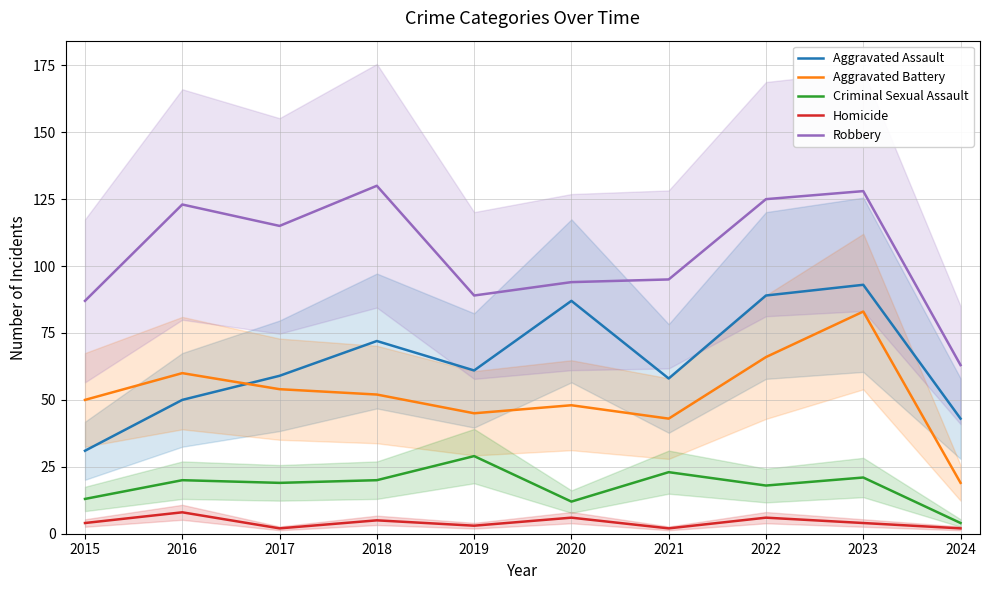

True or false: Criminal Sexual Assault has more than 0 points higher than both neighbors.

True